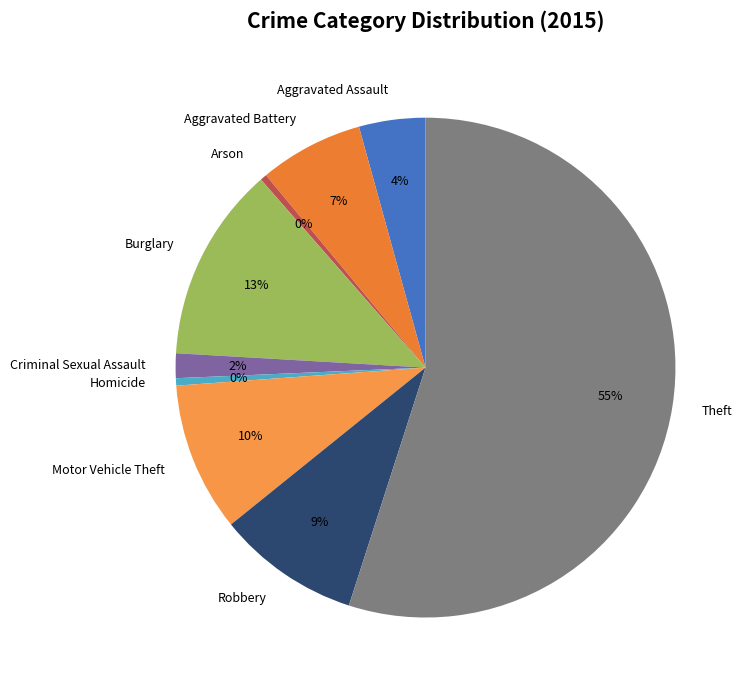

What is the ratio of the value at Arson to the value at Homicide?

0.9